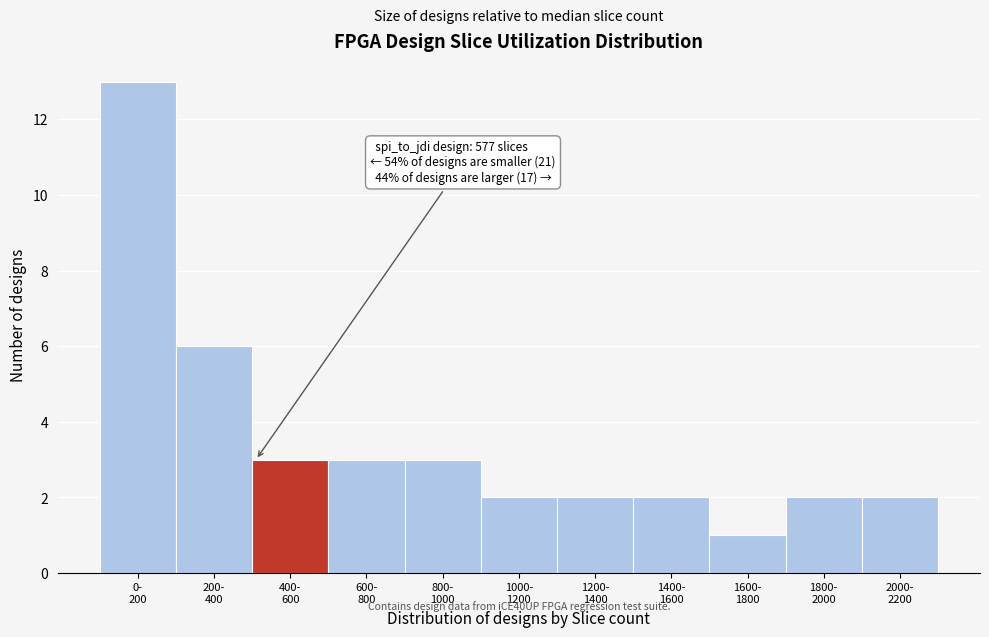

Reading left to right, extract all data points from this chart.

13	6	3	3	3	2	2	2	1	2	2